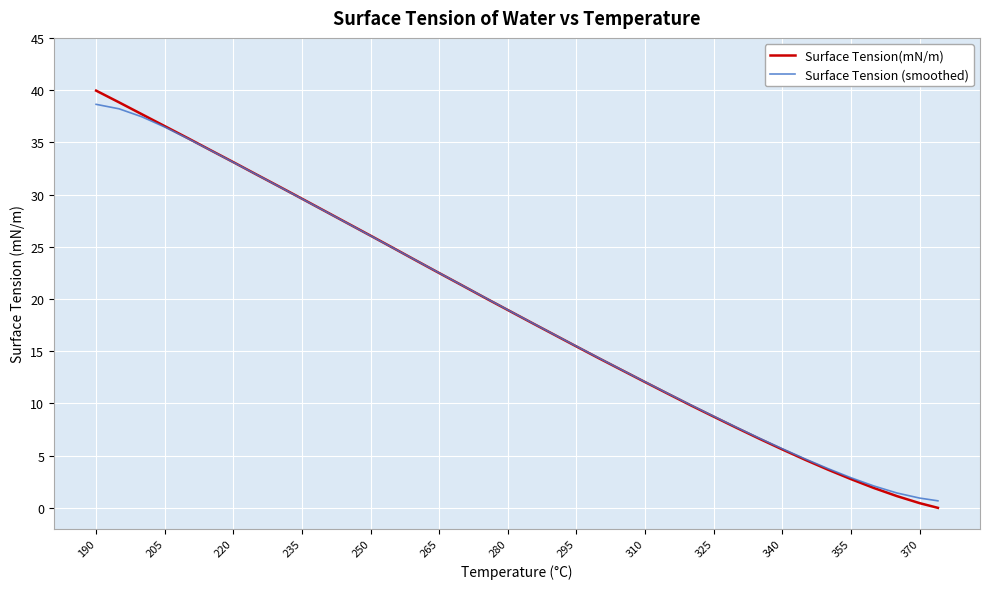

What is the difference between the maximum and minimum values in the Surface Tension (smoothed) series?

38.0